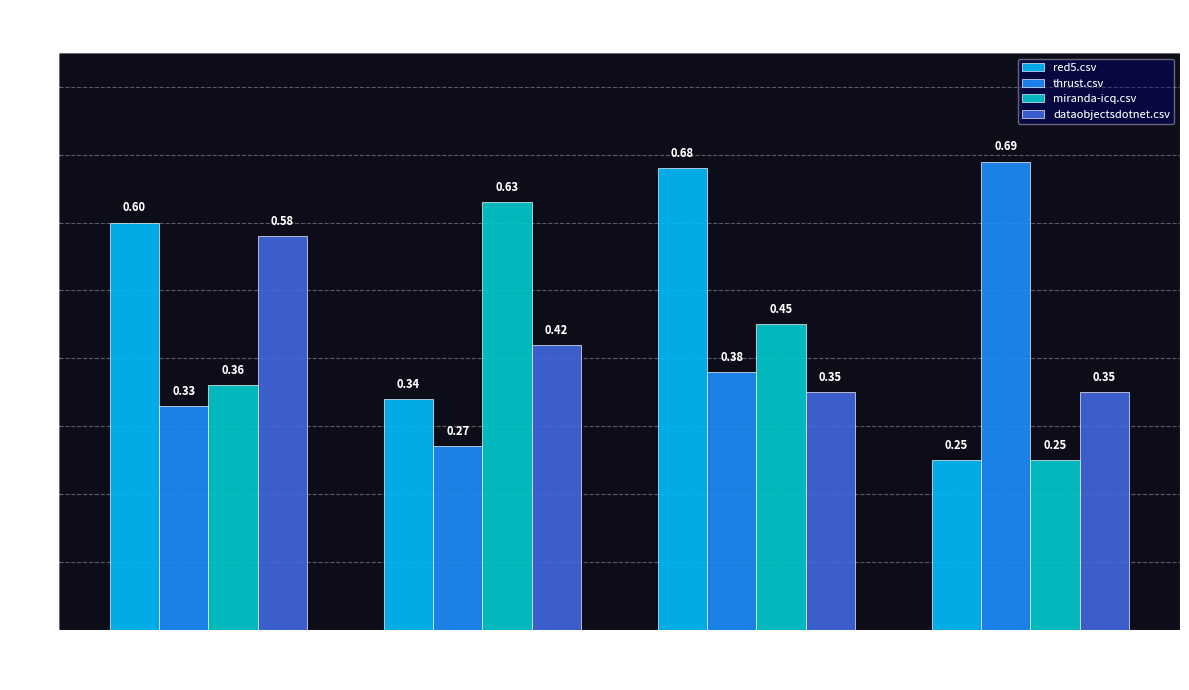

Where is red5.csv nearest to the value 0?

thrust.csv